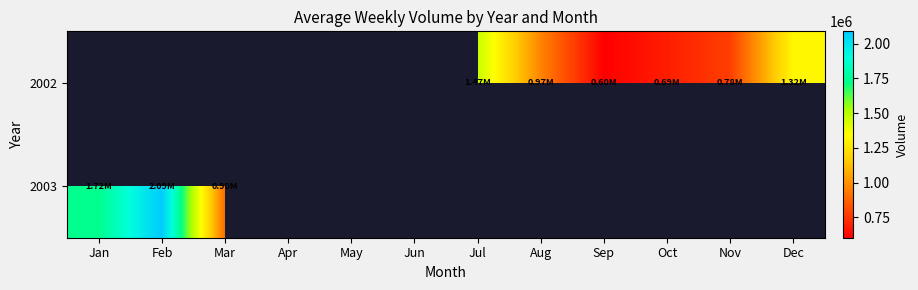

At which category does the chart reach its peak across all series?

Feb